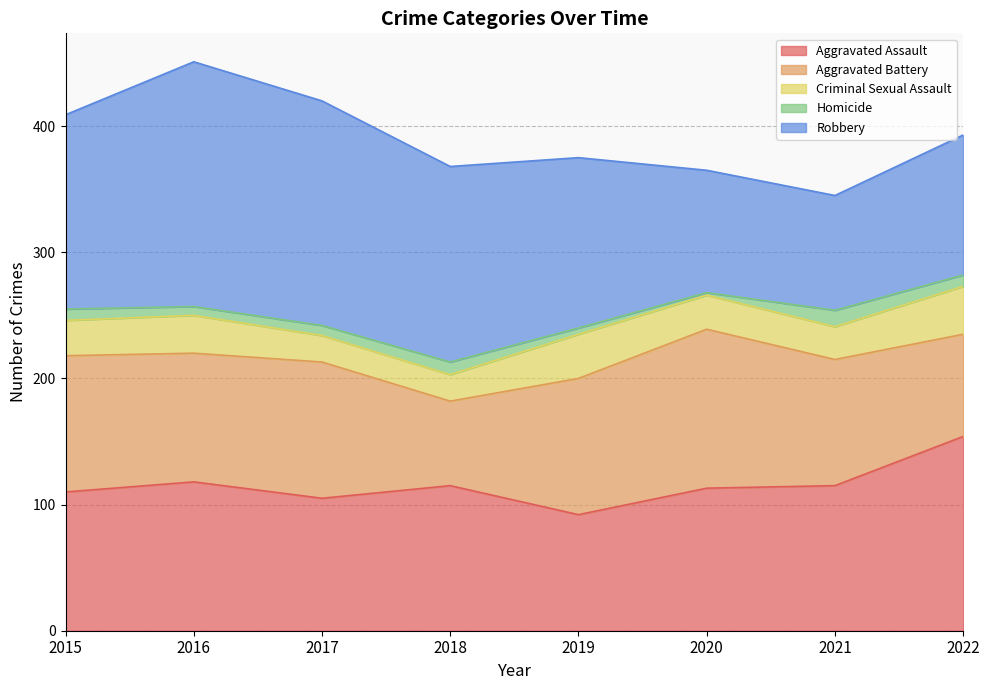

Which series has the largest range (max minus min)?

Robbery